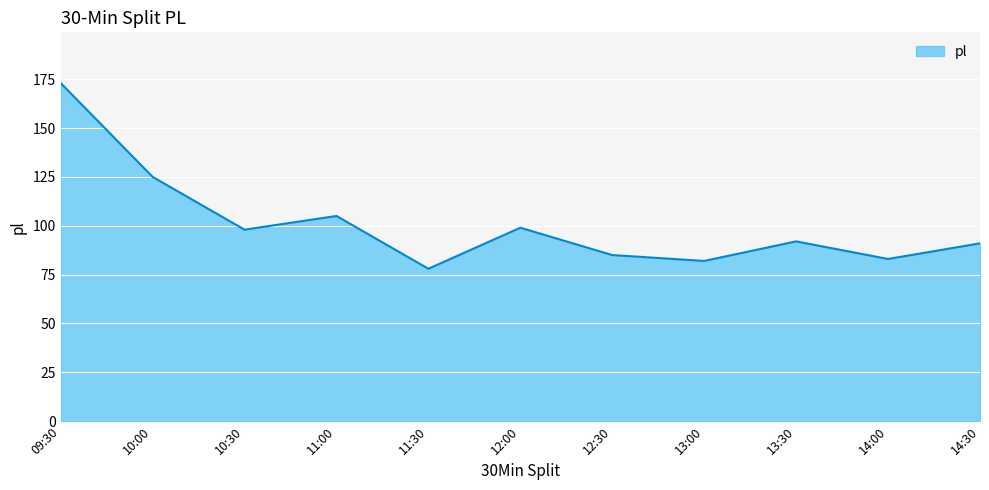

What is the change in value from 10:00 to 14:00?

-42